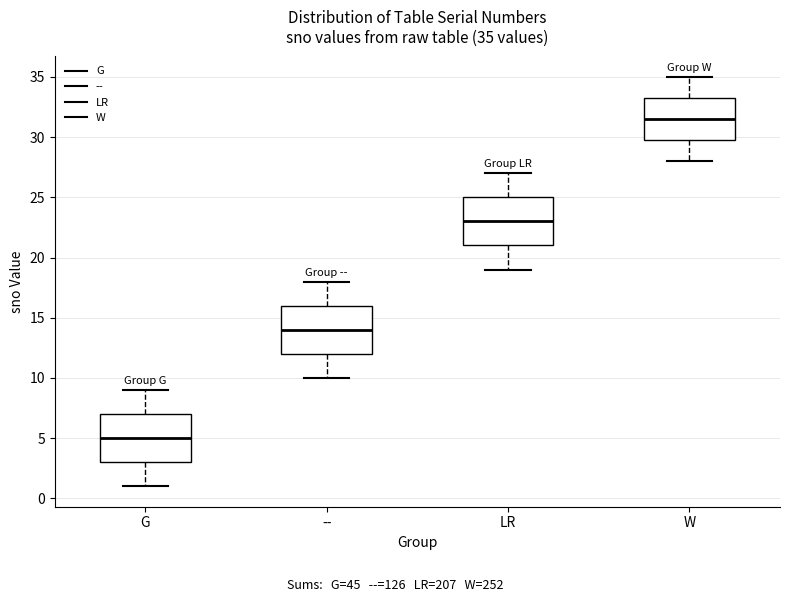

Which box's median line is the highest?

W